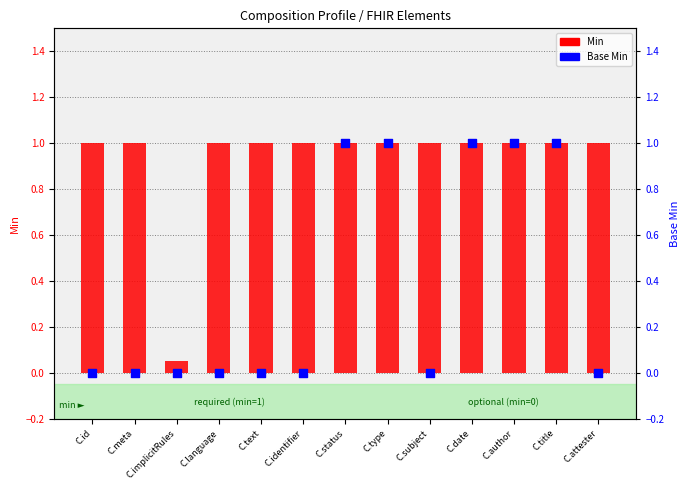

At which category is the sum across all series the highest?

C.status